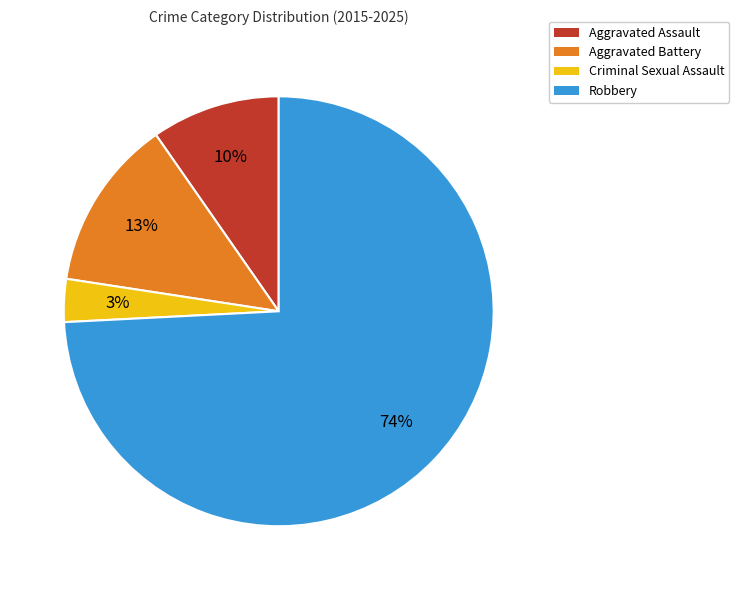

What percentage is the Criminal Sexual Assault slice, to the nearest percent?

3%